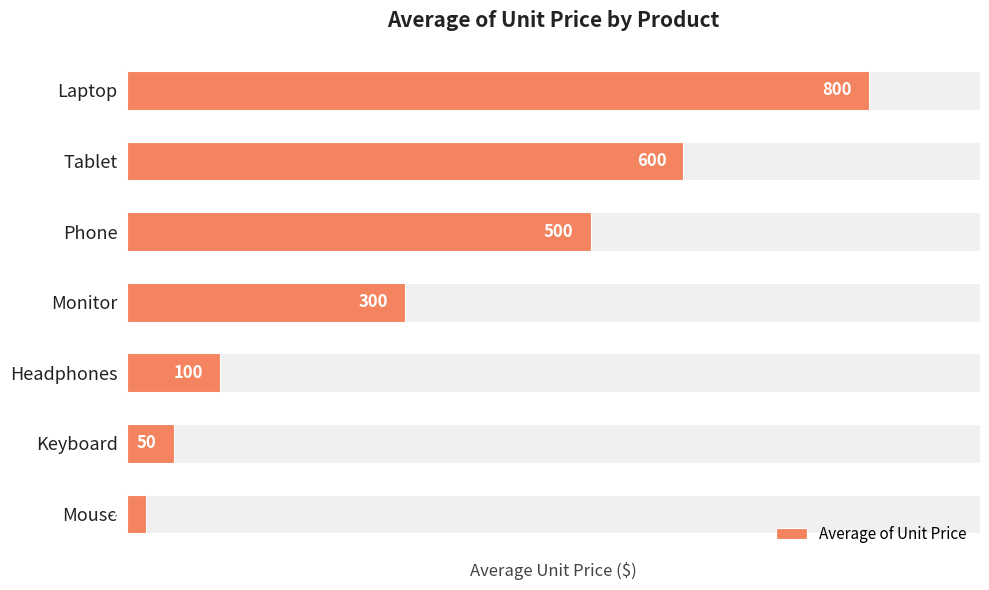

How many values are below 300?

3